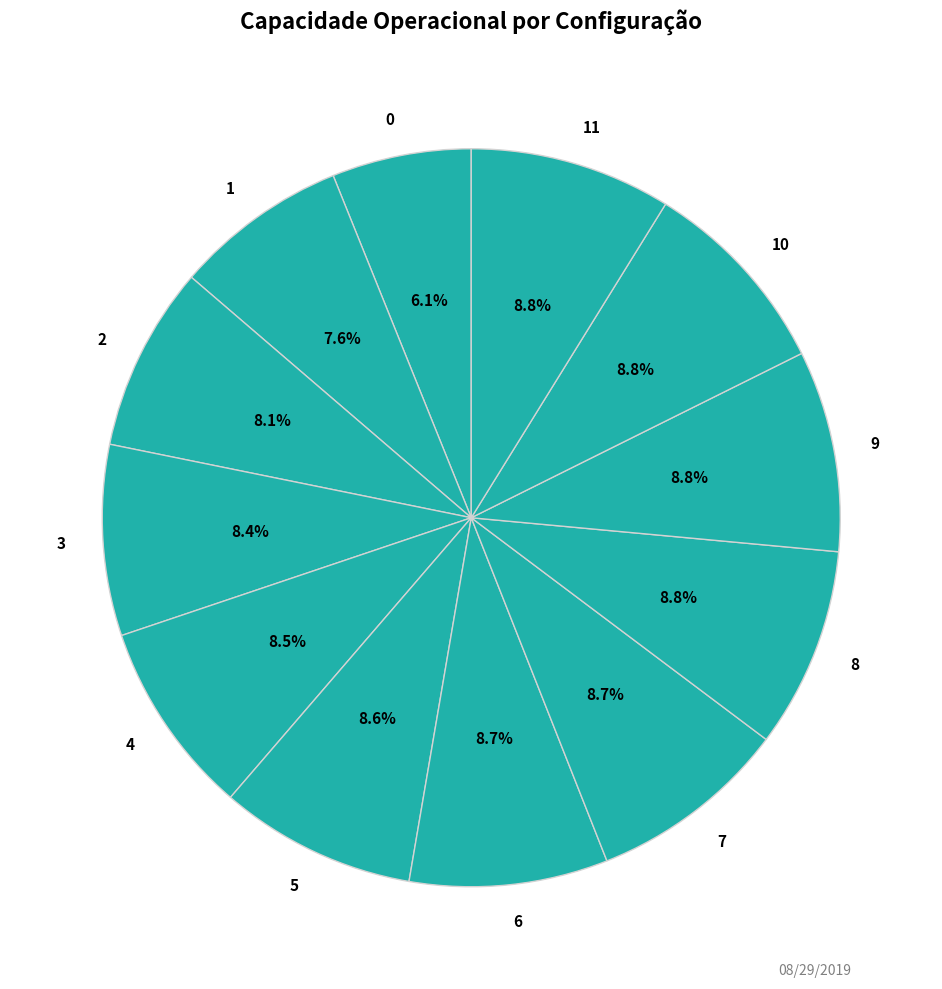

To the nearest percent, what portion does 0 represent?

6%